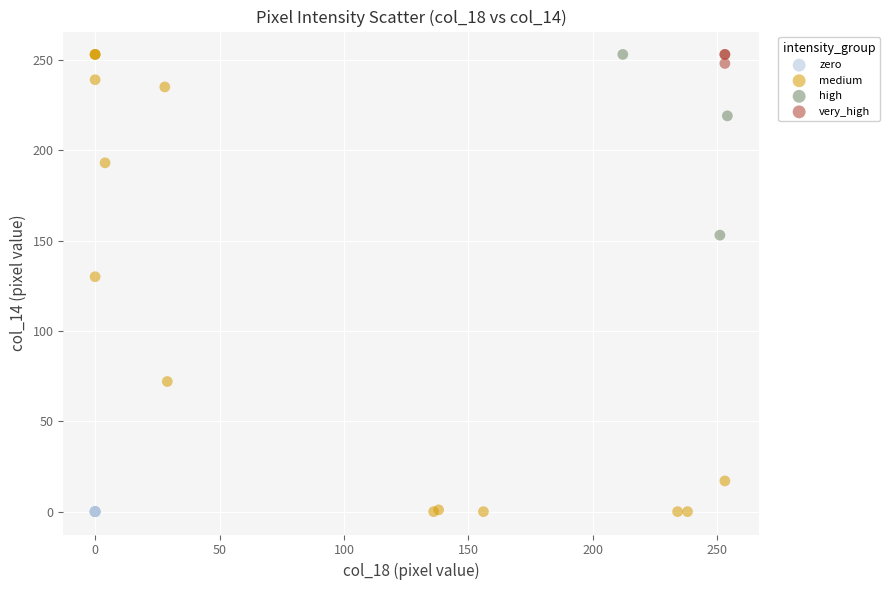

What are all the series names shown in the legend?

zero, medium, high, very_high